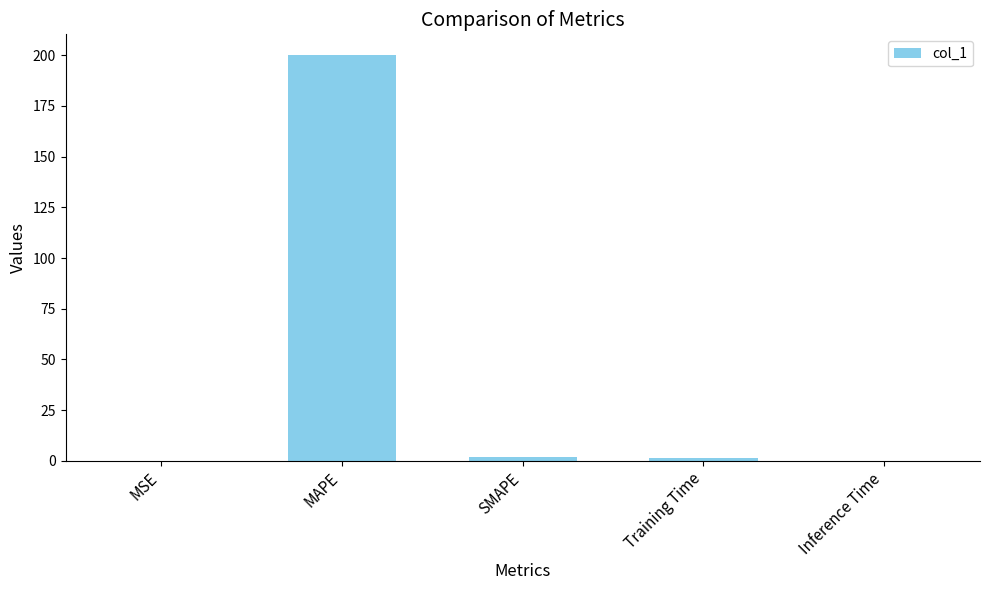

What is the maximum value shown in the chart?

200.3